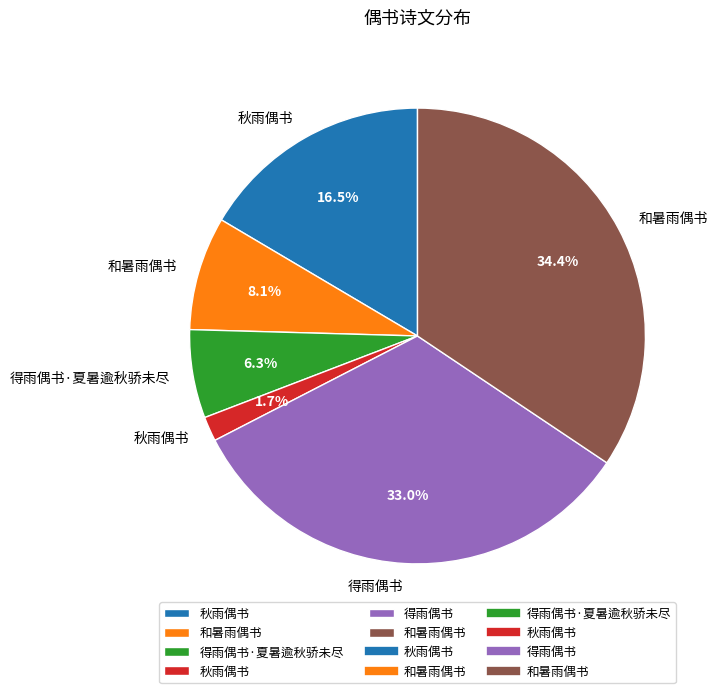

To the nearest percent, what is the average slice percentage?

17%